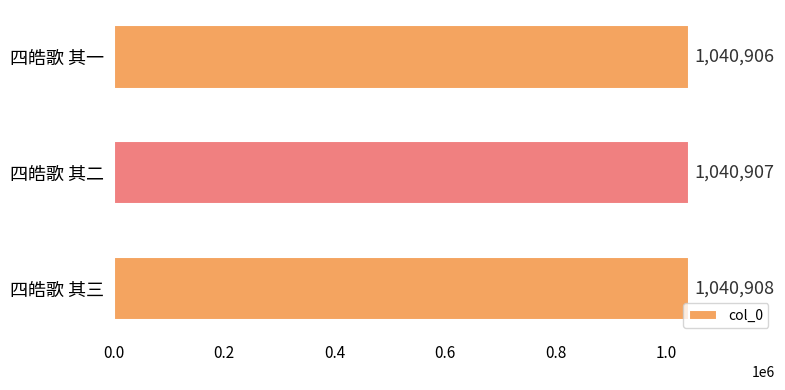

The chart shows a value of 351166 at 四皓歌 其一. True or false?

False